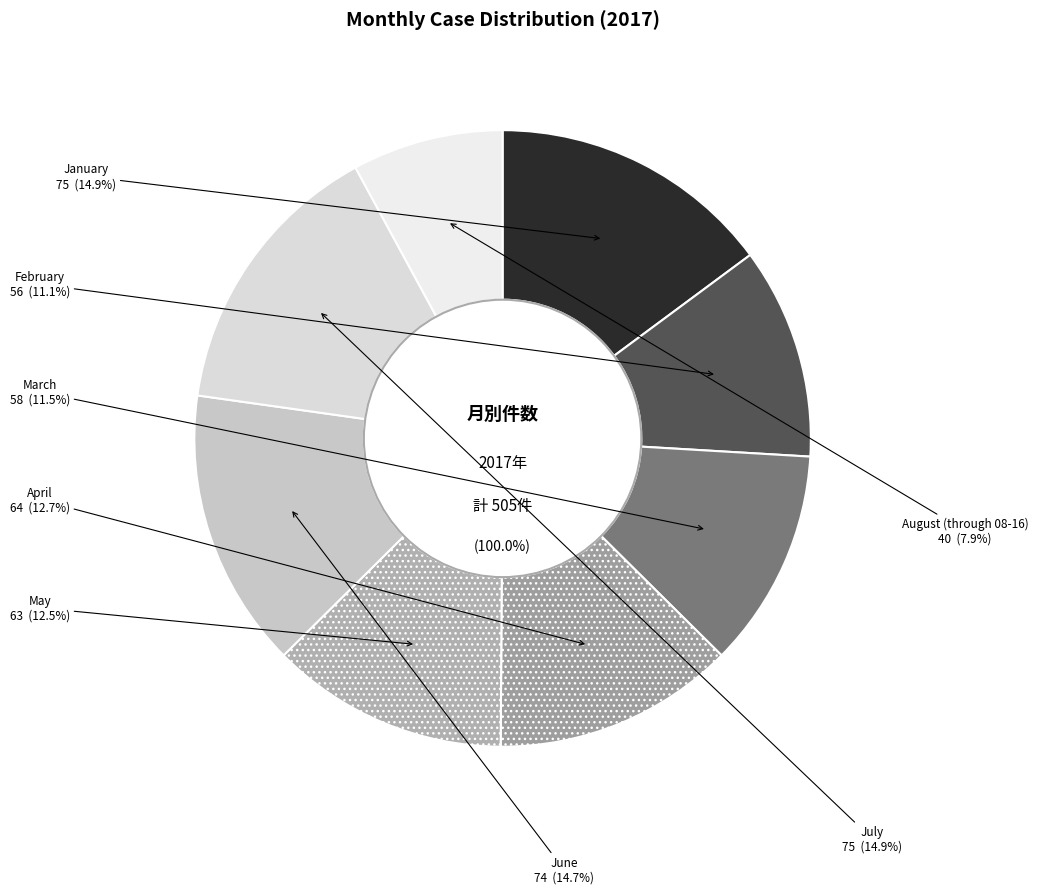

To the nearest percent, what is the average slice percentage?

12%